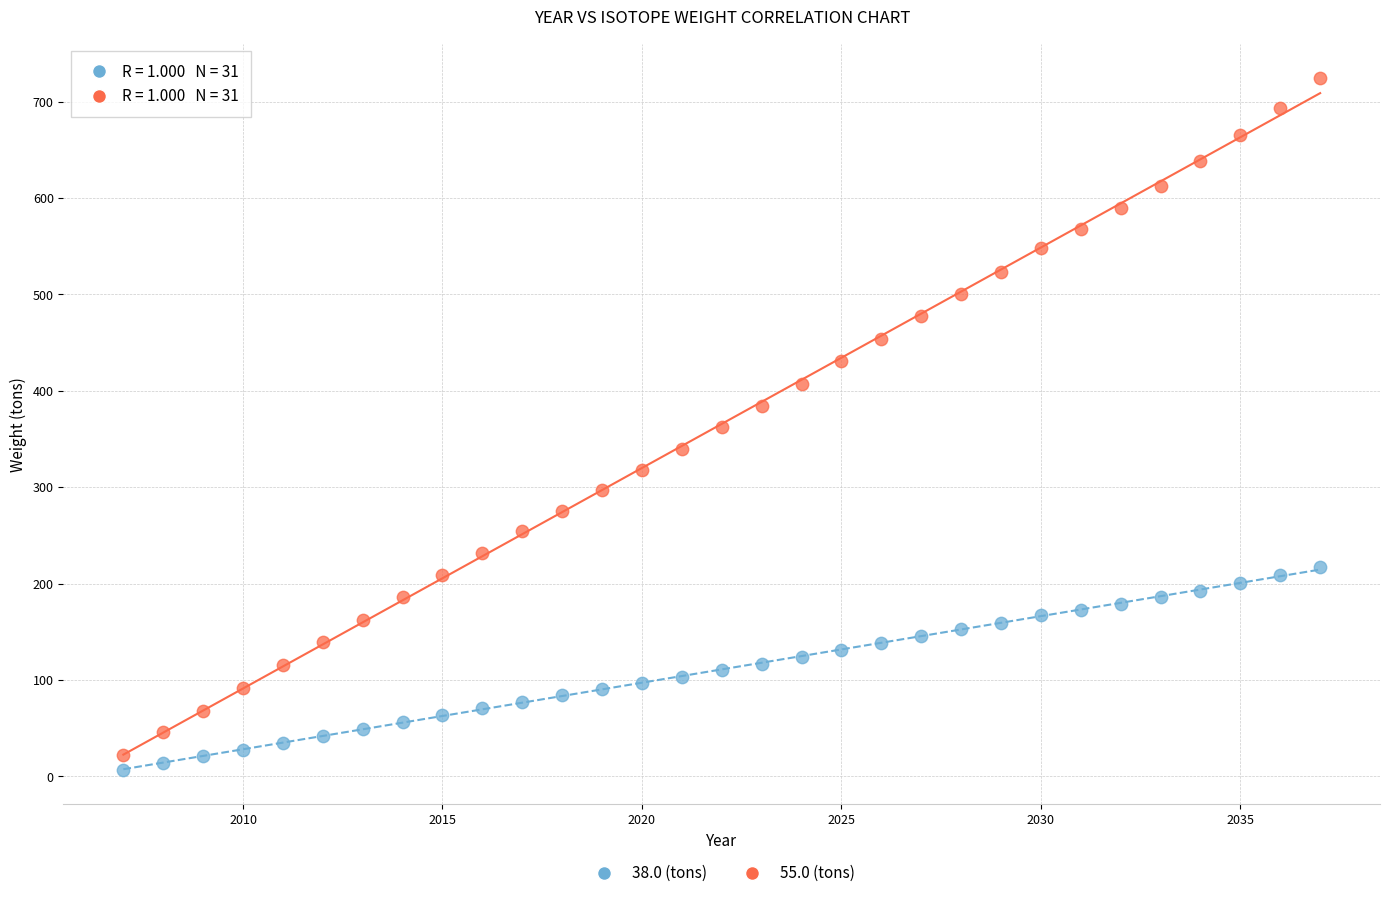

Which series contains the lowest Y value?

38.0 (tons)